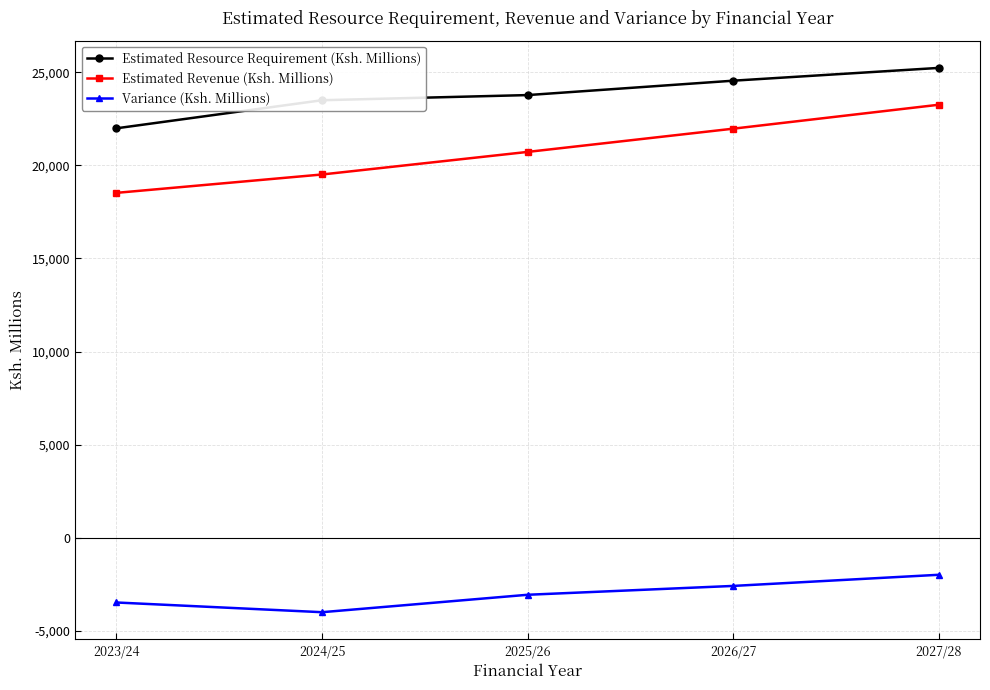

Rank the series by their maximum value, from highest to lowest.

Estimated Resource Requirement (Ksh. Millions), Estimated Revenue (Ksh. Millions), Variance (Ksh. Millions)